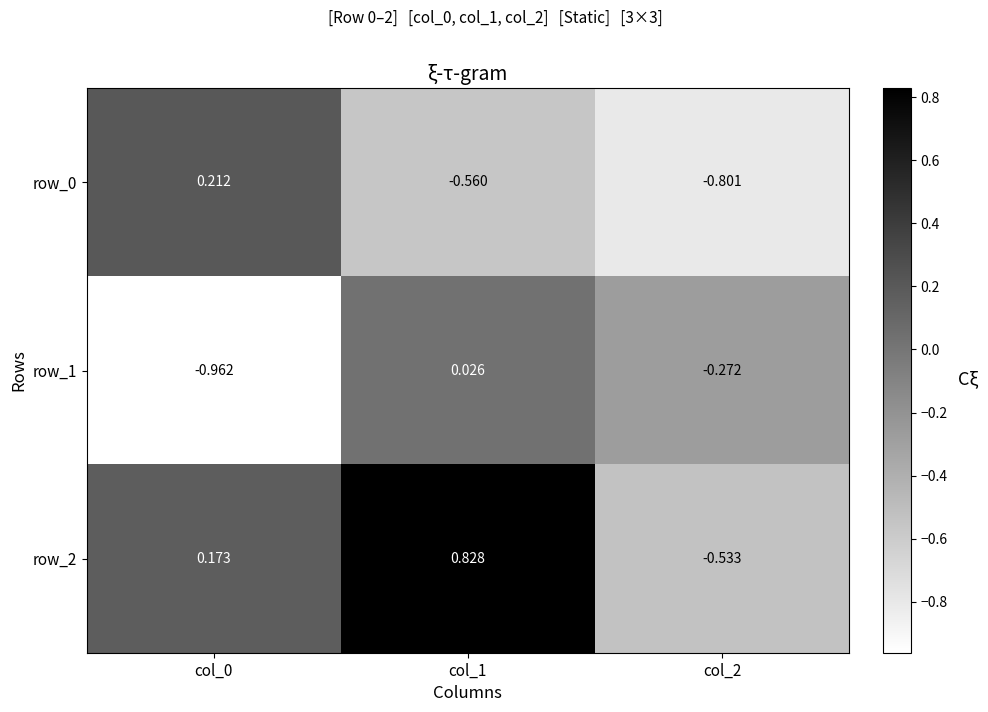

How many series are shown in this chart?

3